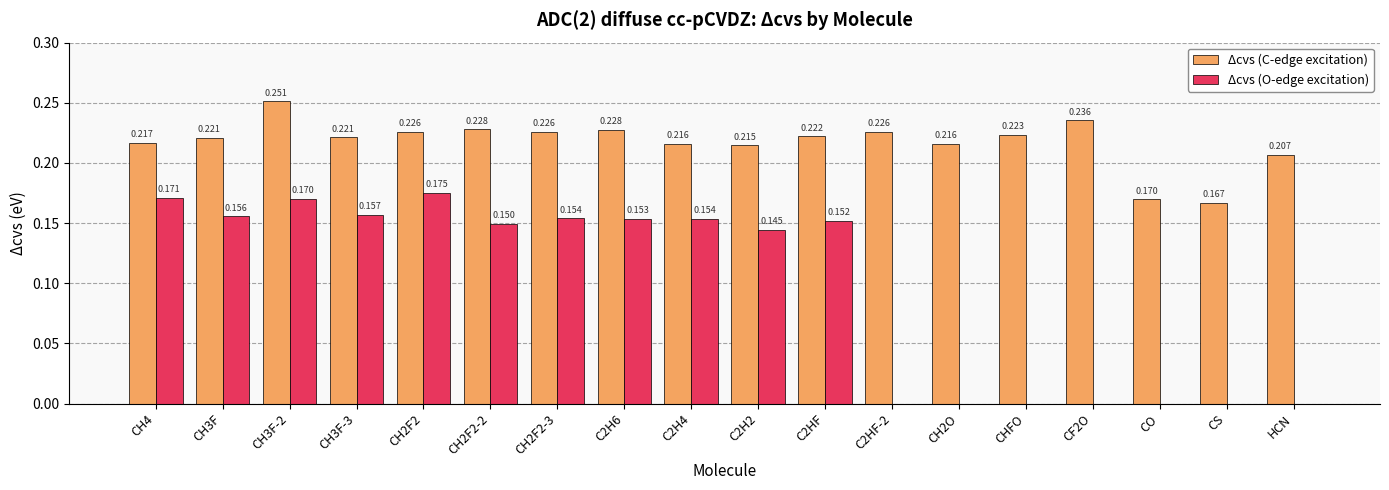

True or false: Δcvs (O-edge excitation) has a value of -0.1 at CF2O.

False